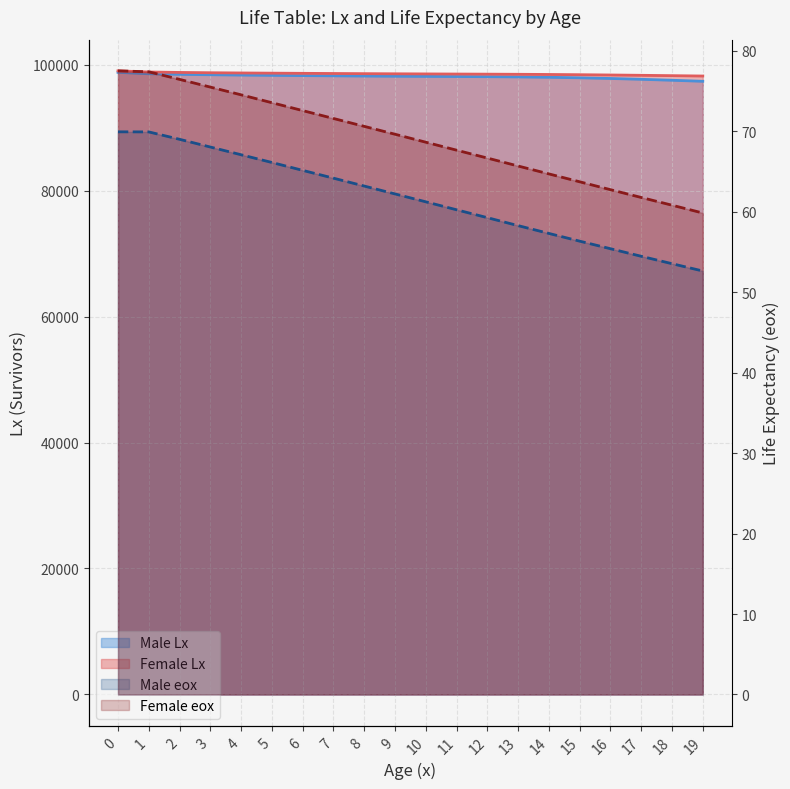

The Female Lx series shows 98621 at 6. True or false?

True